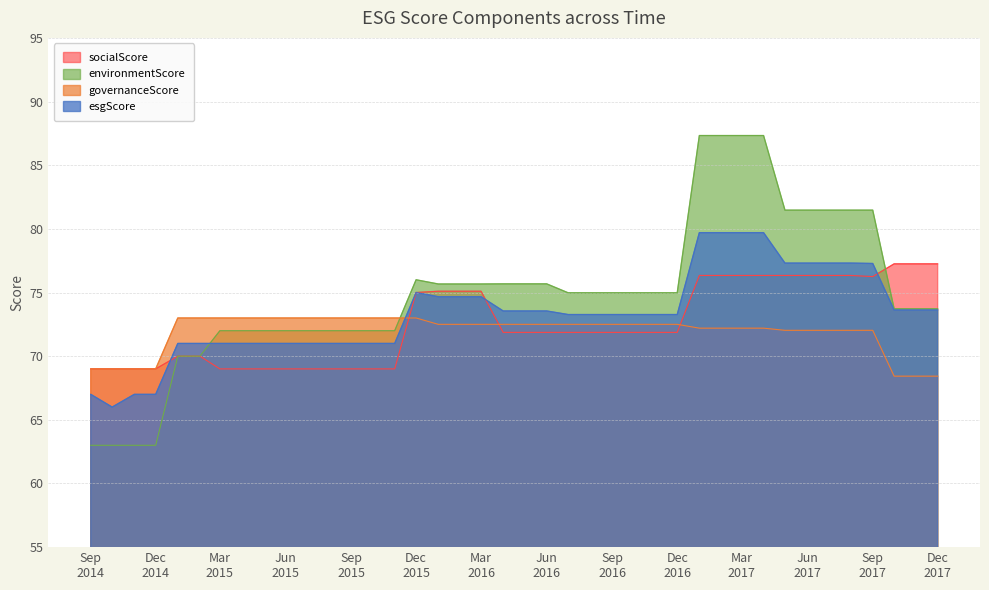

What is the minimum value shown in the chart?

63.0